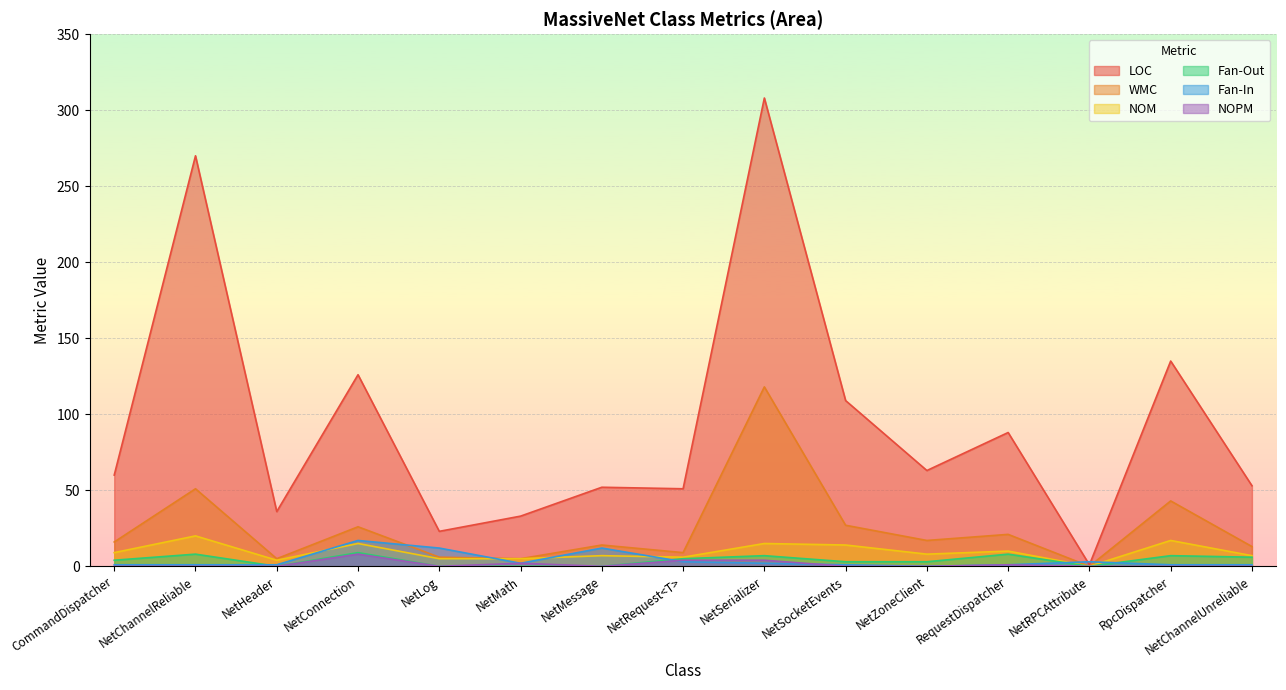

True or false: Fan-Out and NOM cross at least once.

False